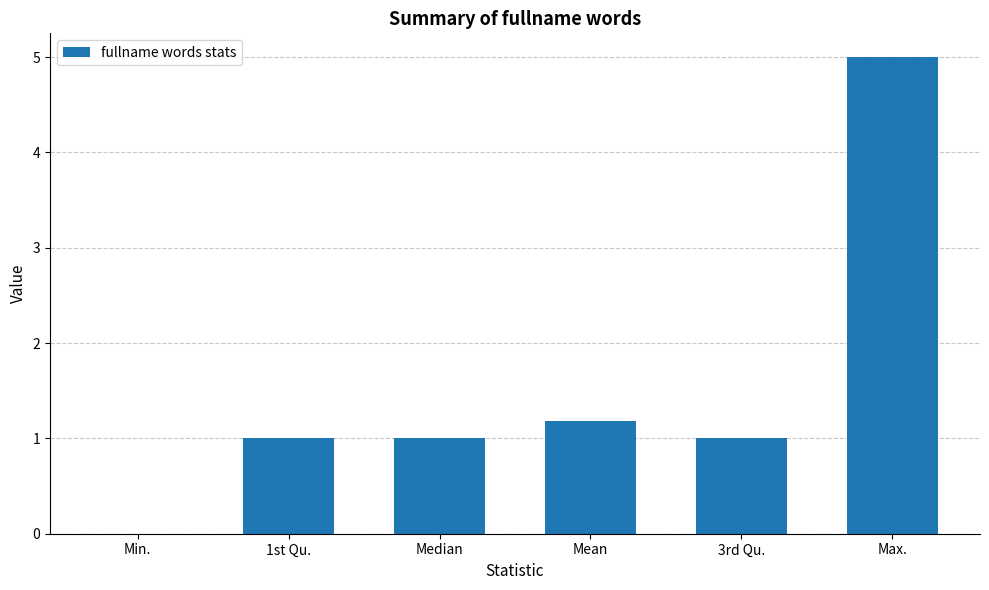

What is the change in value from 1st Qu. to Mean?

+0.2